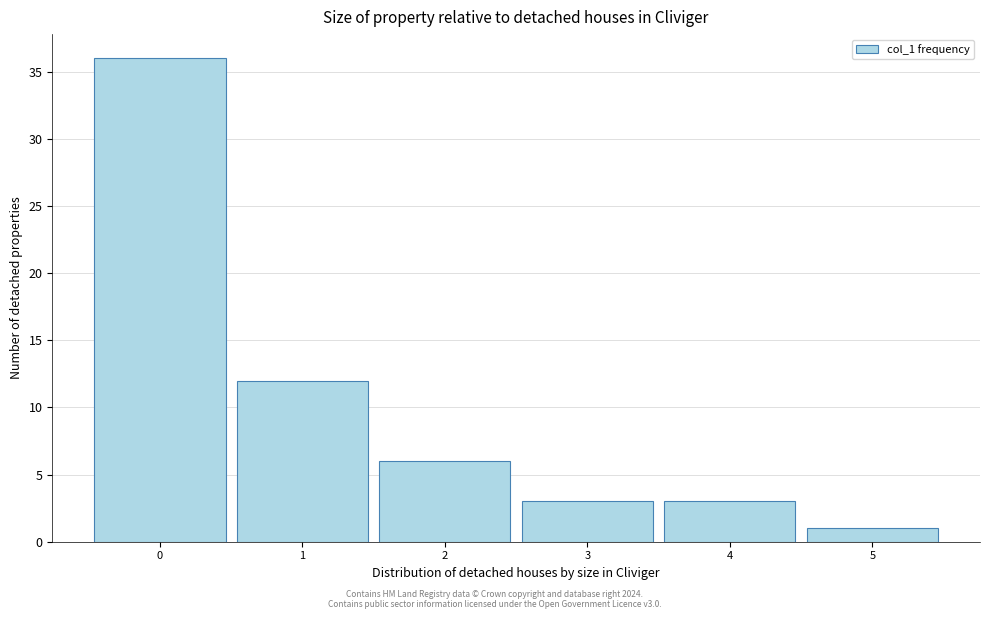

Reading left to right, list every bar in this chart as the range it spans on the x-axis followed by its height. The values are not printed on the chart, so give them approximately, as read against the axis.

-0.5 to 0.5: 36
0.5 to 1.5: 12
1.5 to 2.5: 6
2.5 to 3.5: 3
3.5 to 4.5: 3
4.5 to 5.5: 1